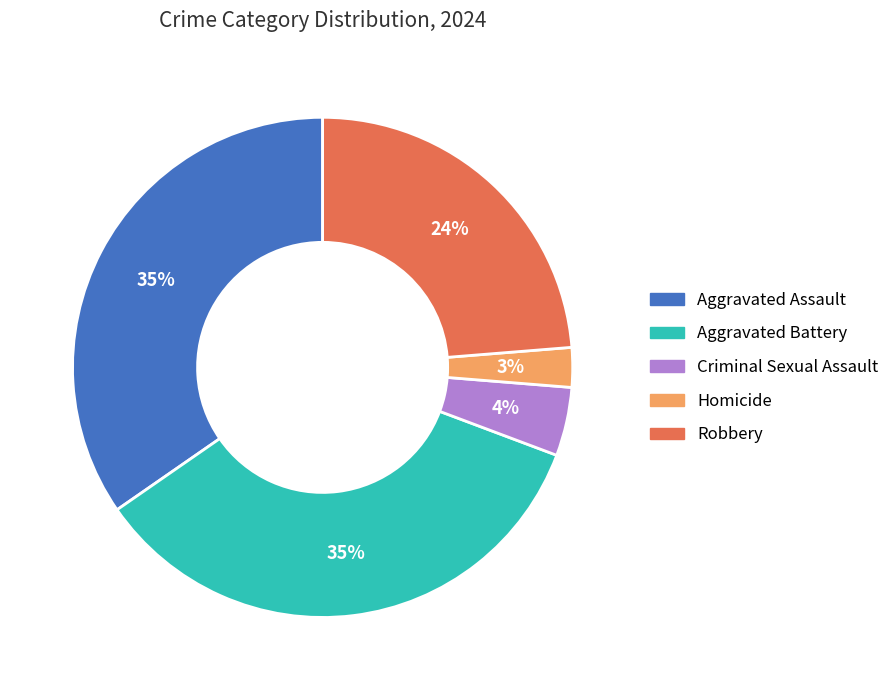

Between Aggravated Battery and Homicide, which is larger?

Aggravated Battery